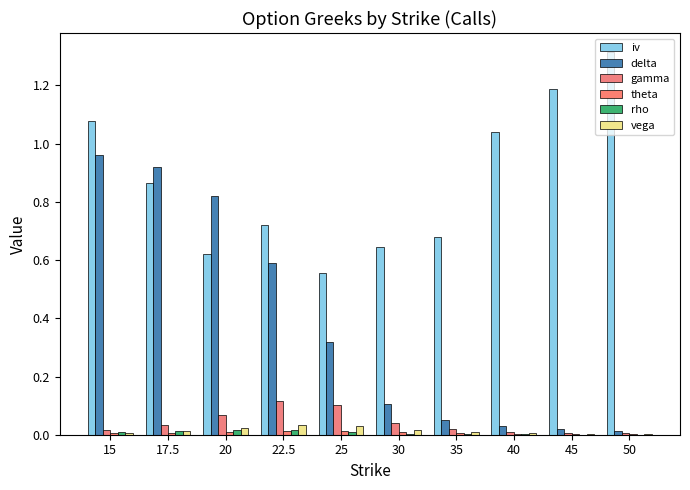

Which series changed the most between 17.5 and 30?

delta